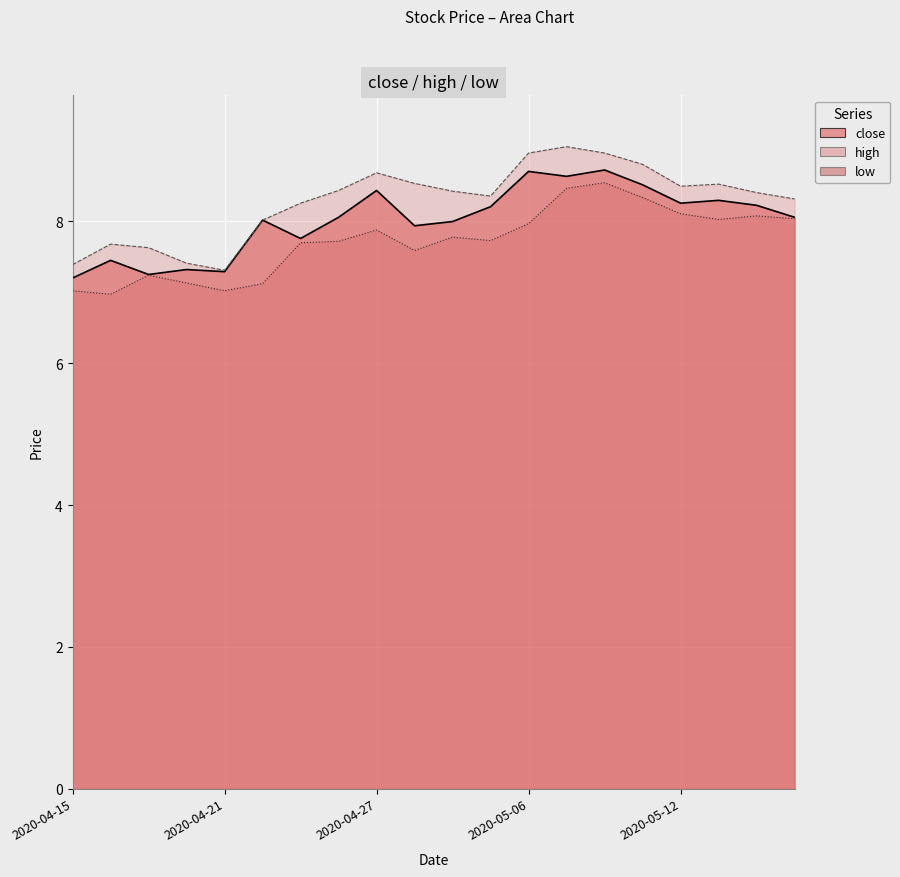

What is the label of the 20th point from the left?

2020-05-15